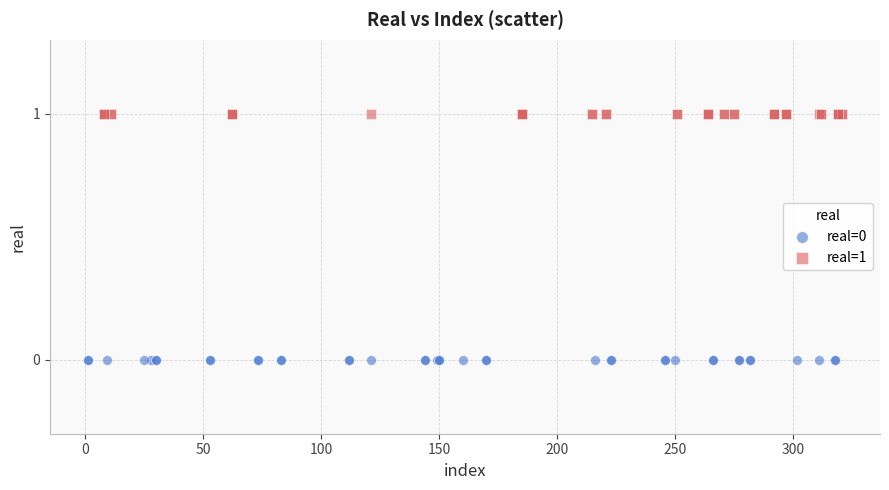

What are all the series names shown in the legend?

real=0, real=1